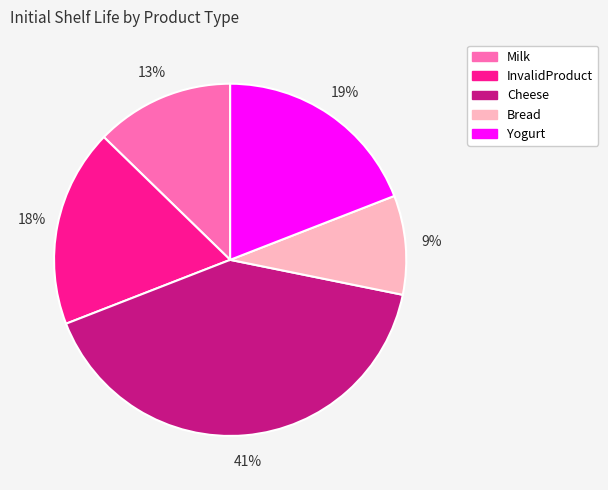

Is it true that Bread is 9% of the pie?

True